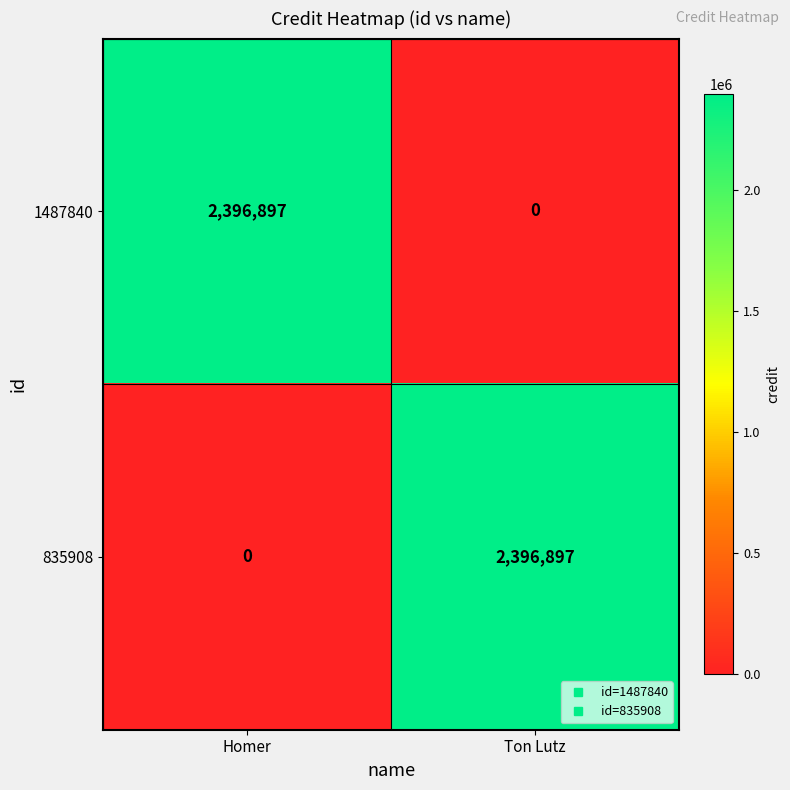

What is the difference between the highest and lowest values at Ton Lutz?

2396897